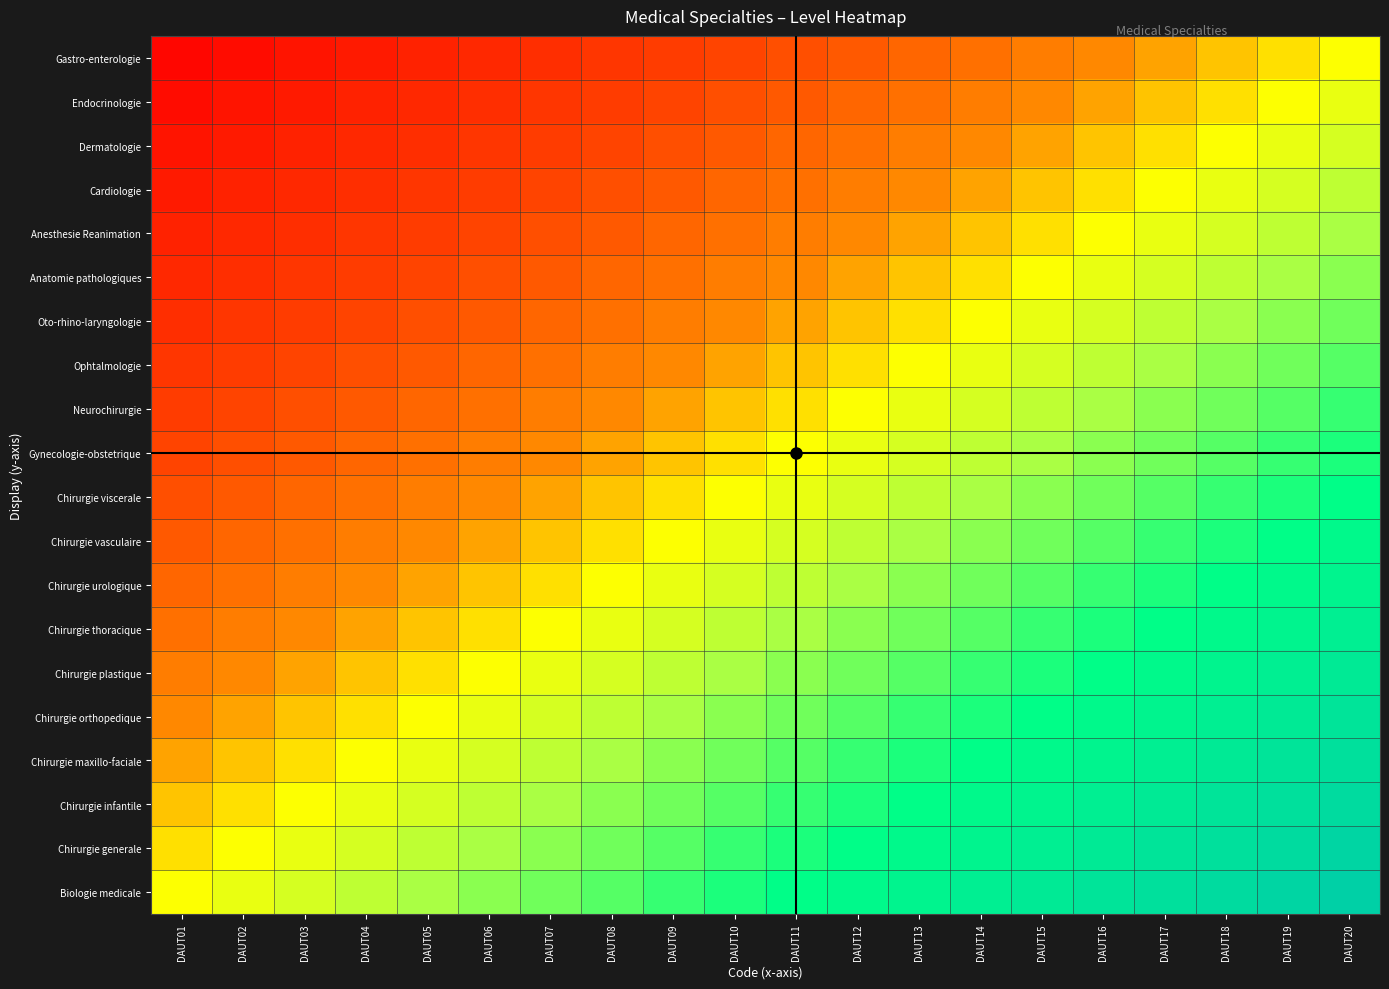

Which category has the lowest value across all series?

DAUT01